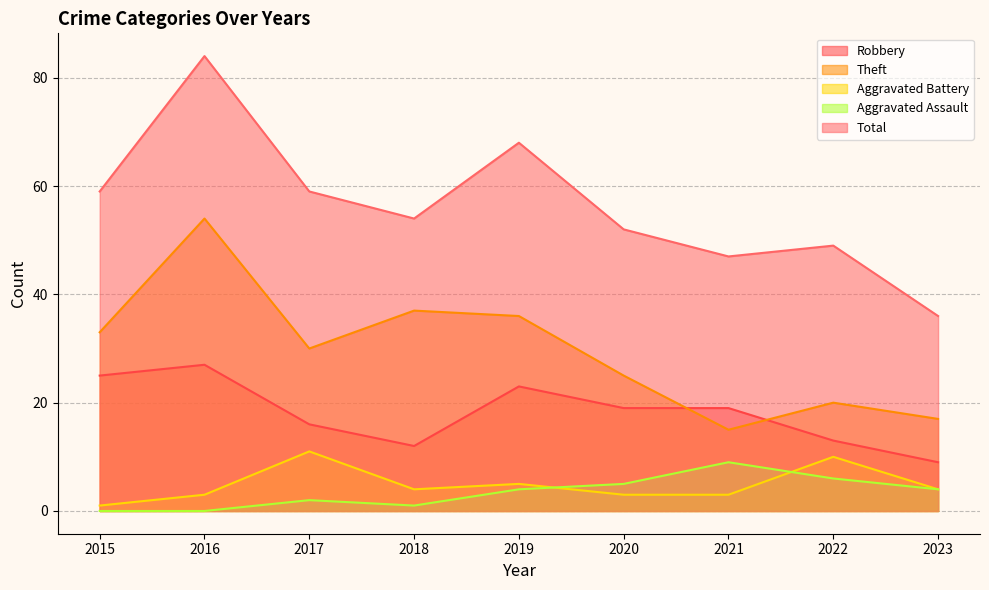

What is the sum of the Aggravated Assault values at 2021 and 2019?

13